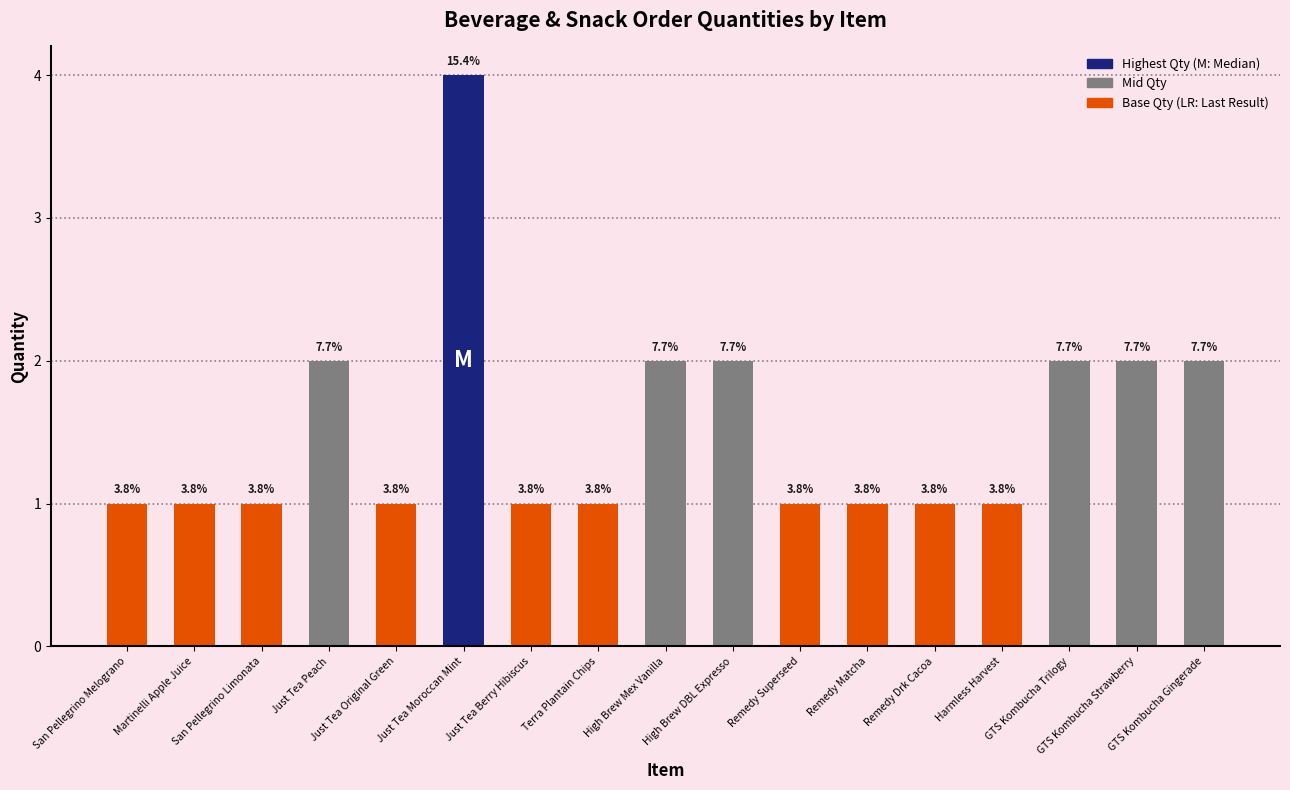

Which category has the lowest value across all series?

San Pellegrino Melograno